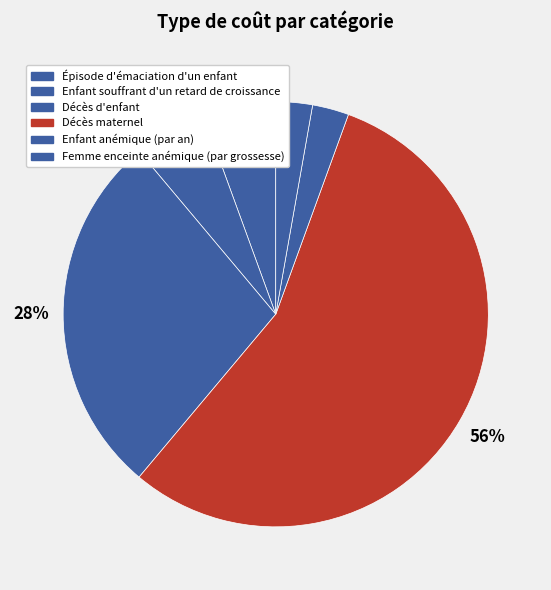

Which has a higher value, Décès maternel or Enfant souffrant d'un retard de croissance?

Décès maternel